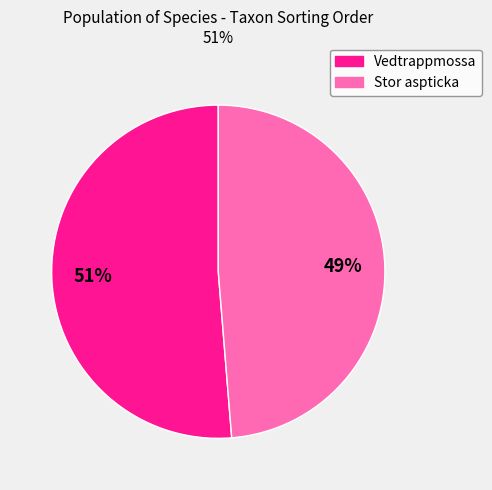

Do Stor aspticka and Vedtrappmossa together represent more than half of the pie?

Yes